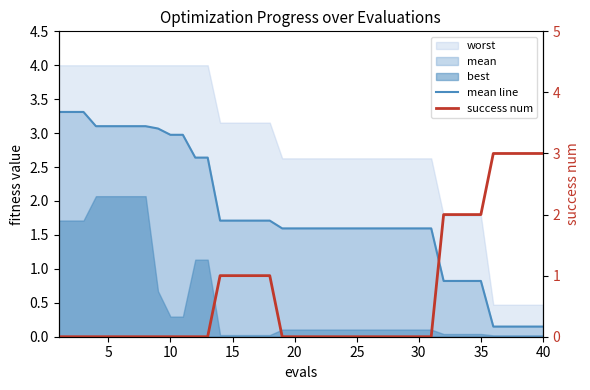

The value of success num at 40 is 0.7. True or false?

False